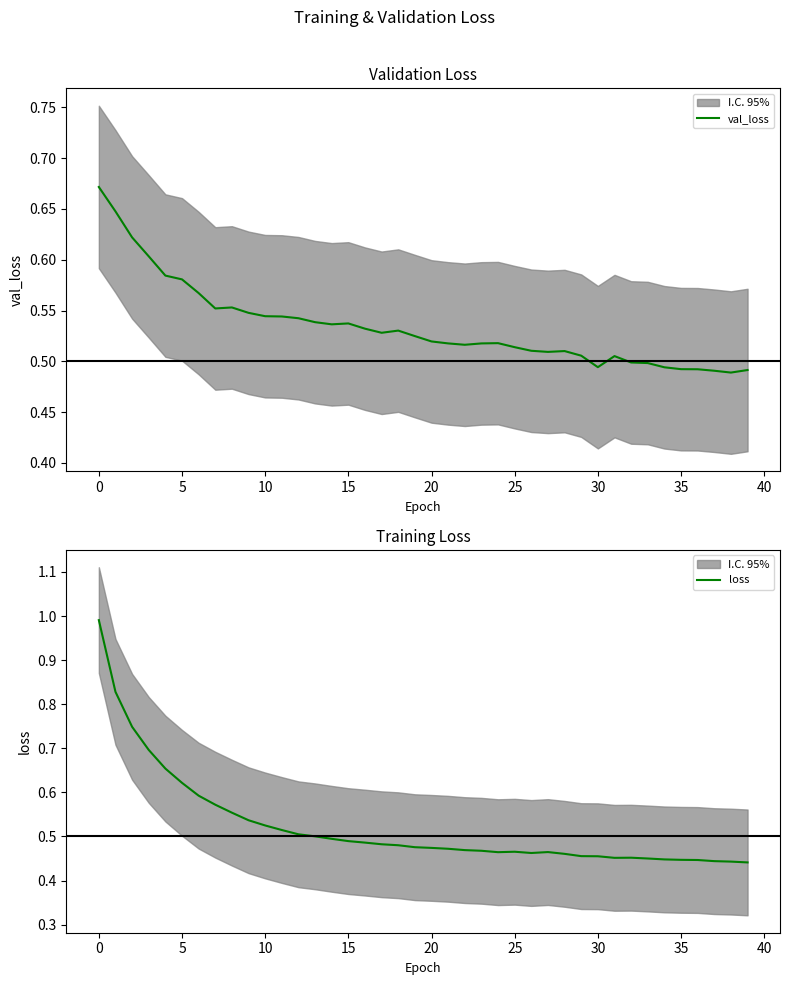

Which category has the highest value in the loss series?

0